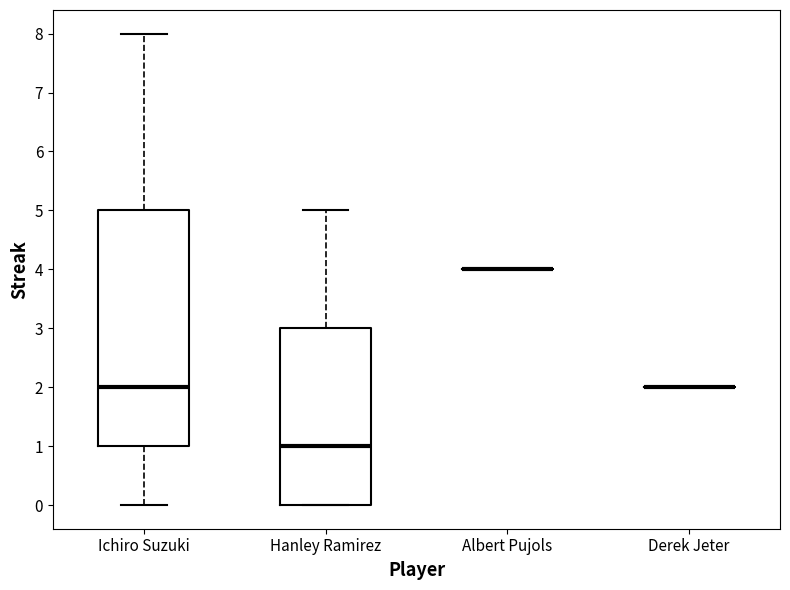

Reading left to right, read every box against the y-axis: the position of its median line, the range the box covers, and the ends of its whiskers. The values are not printed on the chart, so give them approximately, as read against the axis.

Ichiro Suzuki: median 2, box 1 to 5, whiskers 0 to 8
Hanley Ramirez: median 1, box 0 to 3, whiskers 0 to 5
Albert Pujols: box collapsed to a line at 4, whiskers 4 to 4
Derek Jeter: box collapsed to a line at 2, whiskers 2 to 2